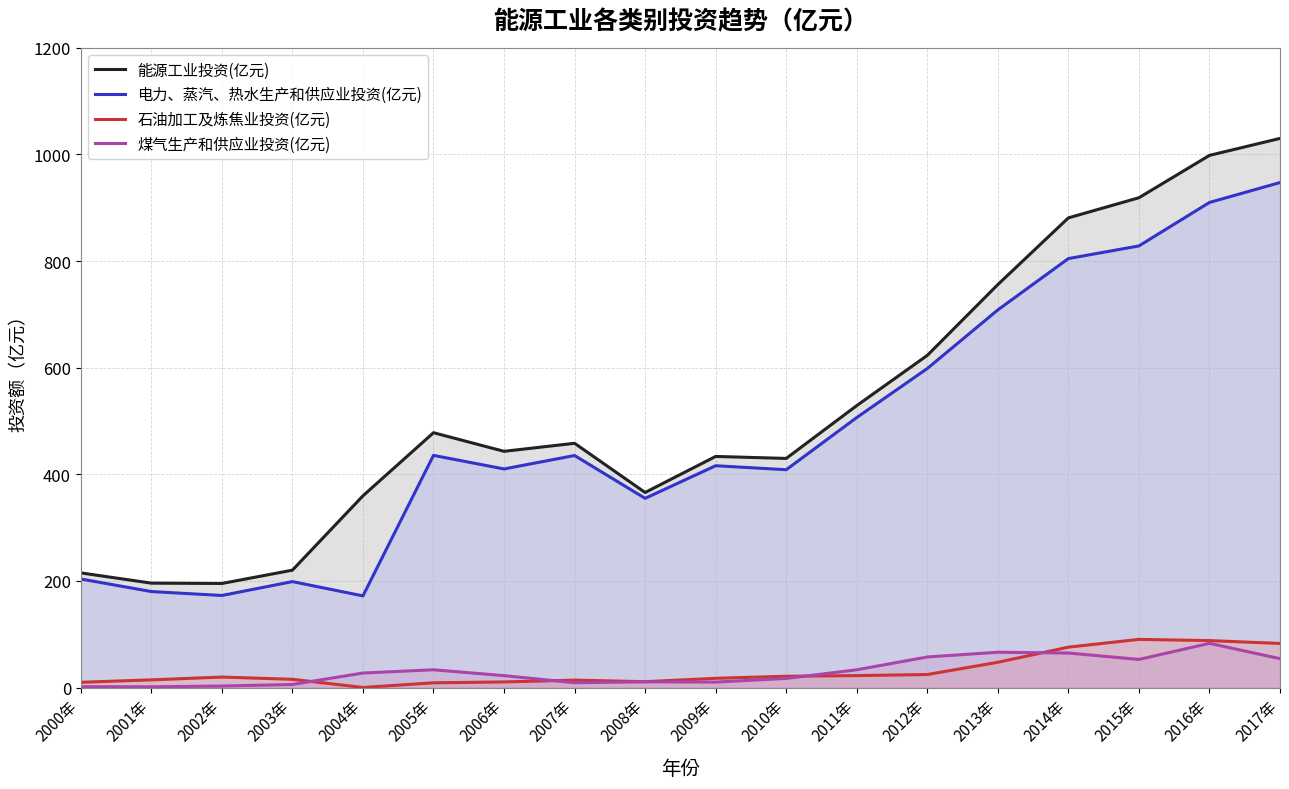

Count the number of categories in the chart.

18